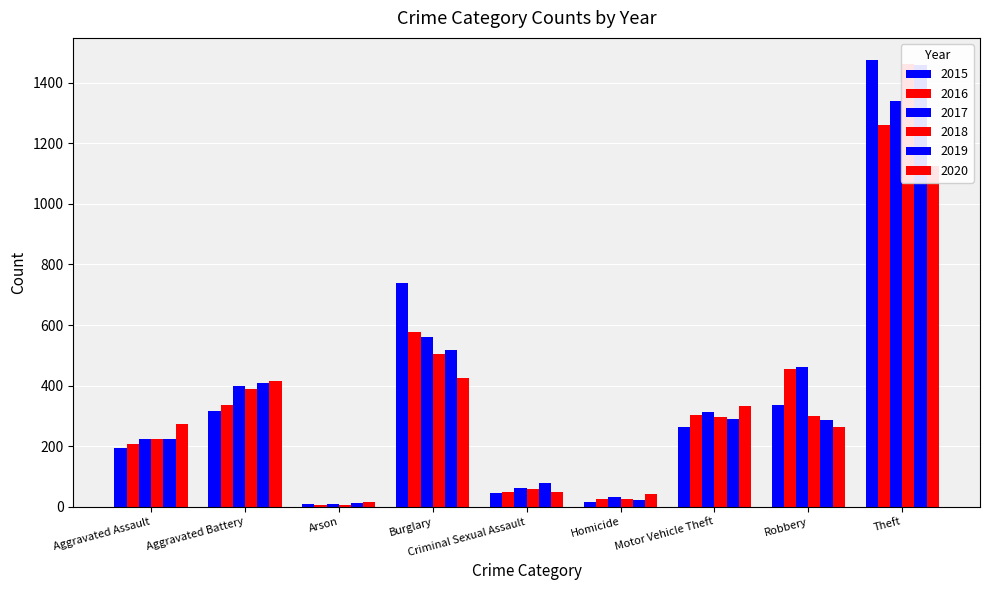

What is the label of the 6th bar from the right?

Burglary